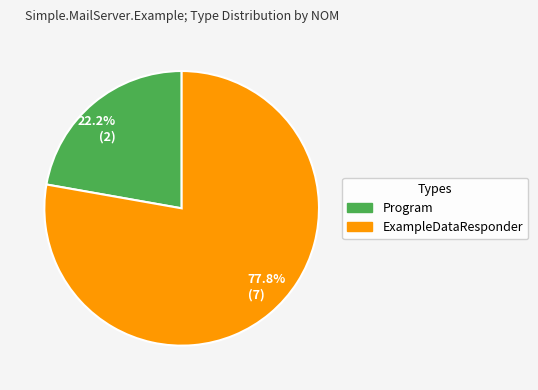

What is the total percentage of Program and ExampleDataResponder?

100.0%